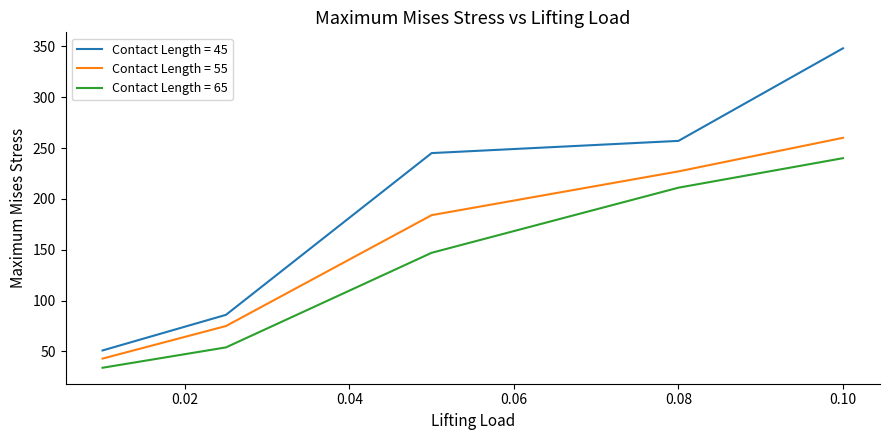

Rank the series by their average value, from lowest to highest.

Contact Length = 65, Contact Length = 55, Contact Length = 45